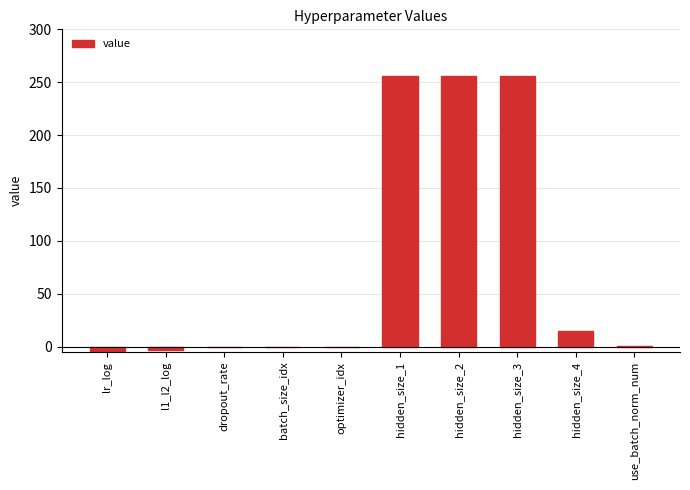

Does the chart contain stacked bars?

No